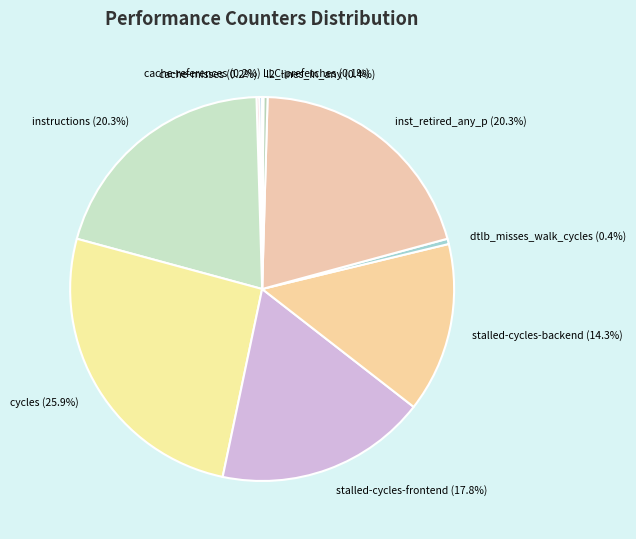

To the nearest percent, what is the average slice percentage?

10%